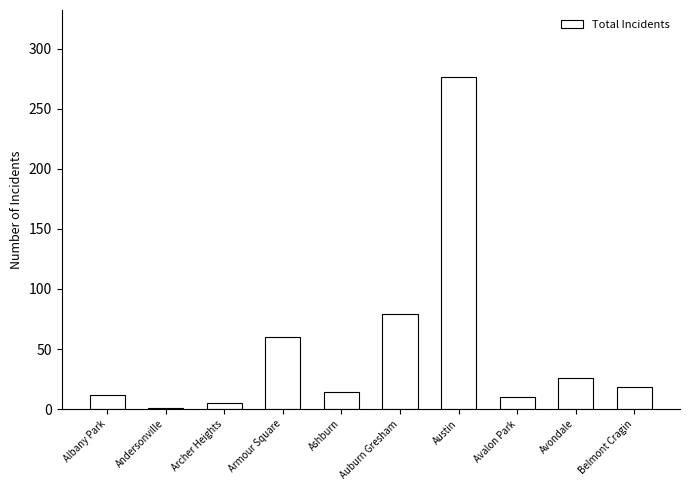

How many data points are less than 18?

5